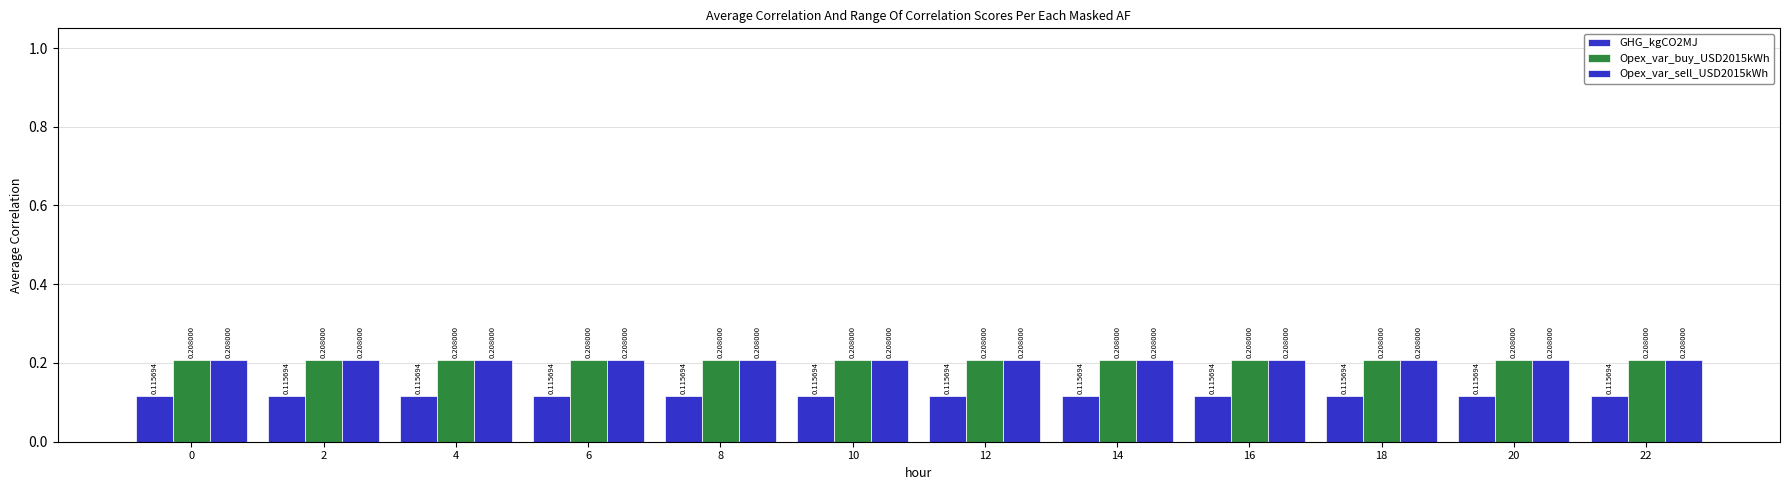

What is the minimum value shown in the chart?

0.1